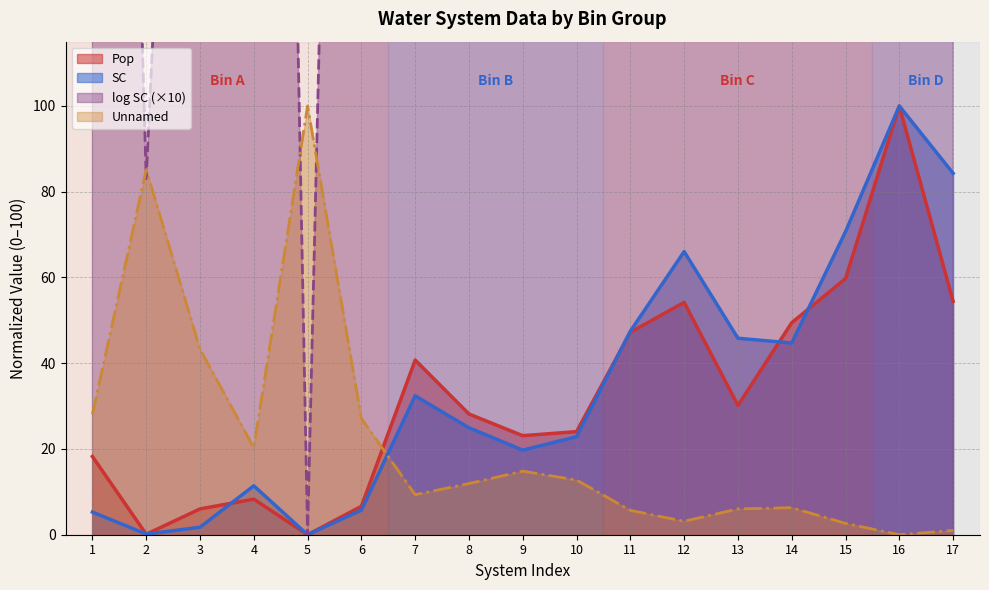

How many lines are shown in the chart?

4